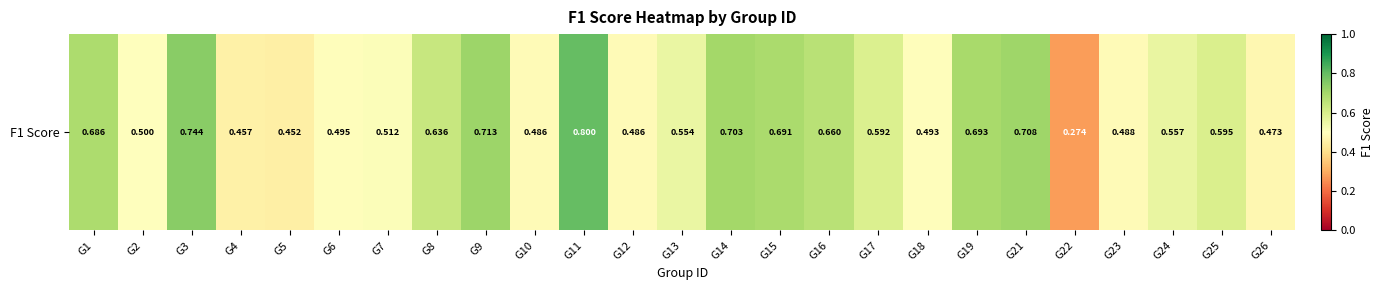

Which label corresponds to the largest value in the chart?

G11